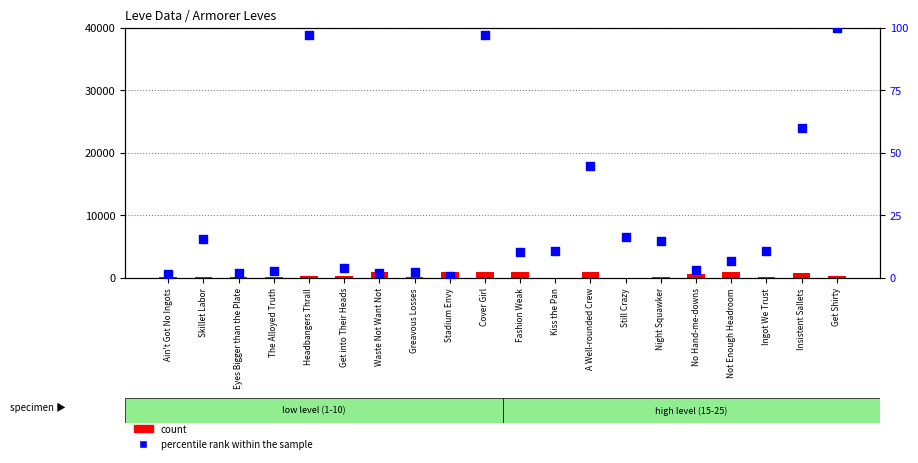

At which category is the sum across all series the highest?

Cover Girl